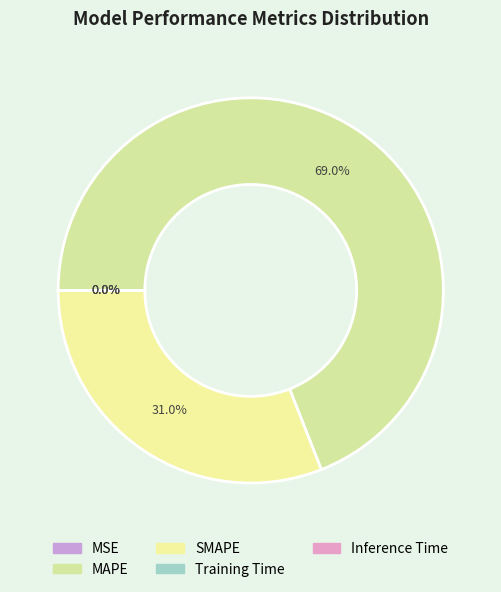

To the nearest percent, what is the combined percentage of SMAPE and Training Time?

31%